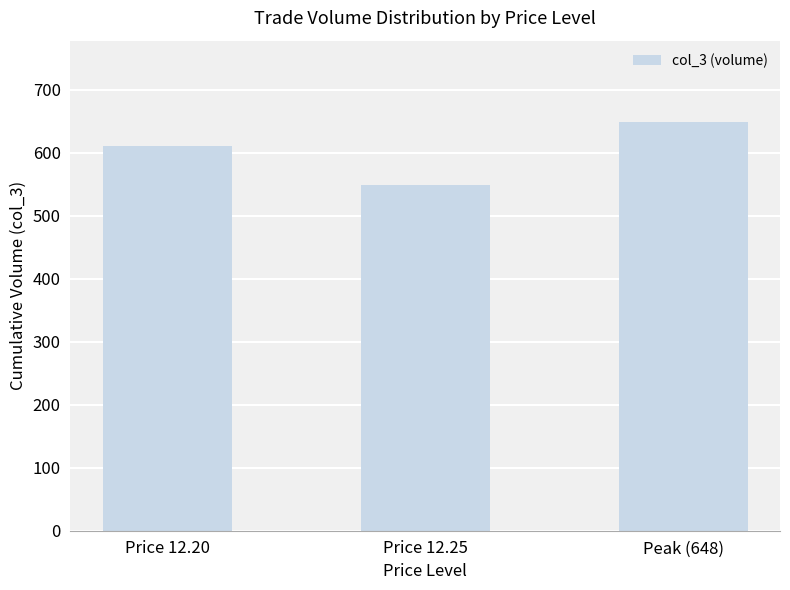

What is the maximum value shown in the chart?

648.0